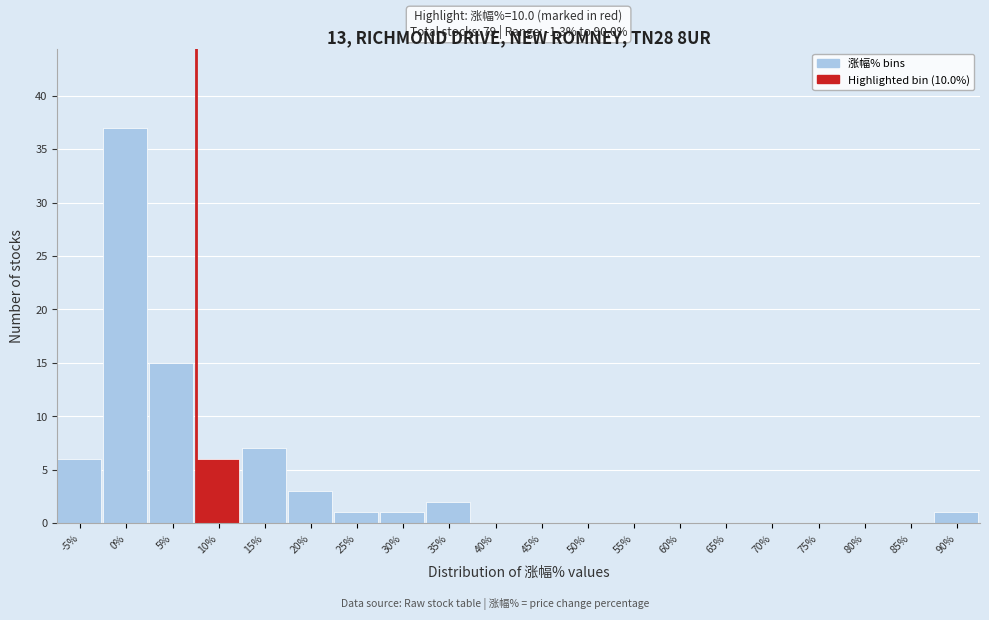

Reading left to right, extract all data points from this chart.

-5%=6	0%=37	5%=15	10%=6	15%=7	20%=3	25%=1	30%=1	35%=2	40%=0	45%=0	50%=0	55%=0	60%=0	65%=0	70%=0	75%=0	80%=0	85%=0	90%=1